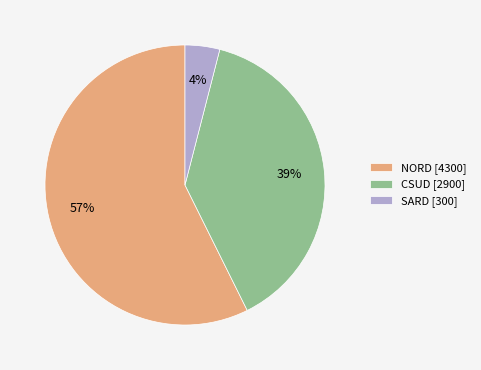

What is the ratio of the value at CSUD [2900] to the value at NORD [4300]?

0.7